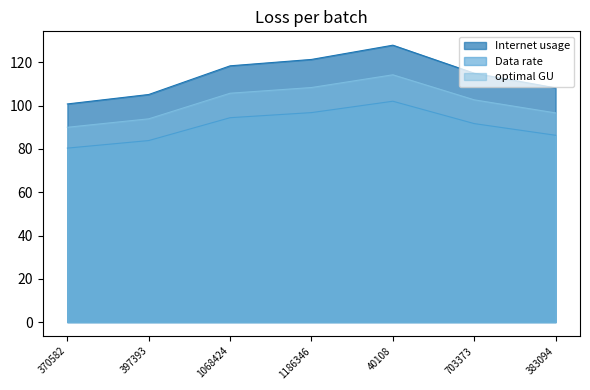

What is the label of the 7th point from the right?

370582